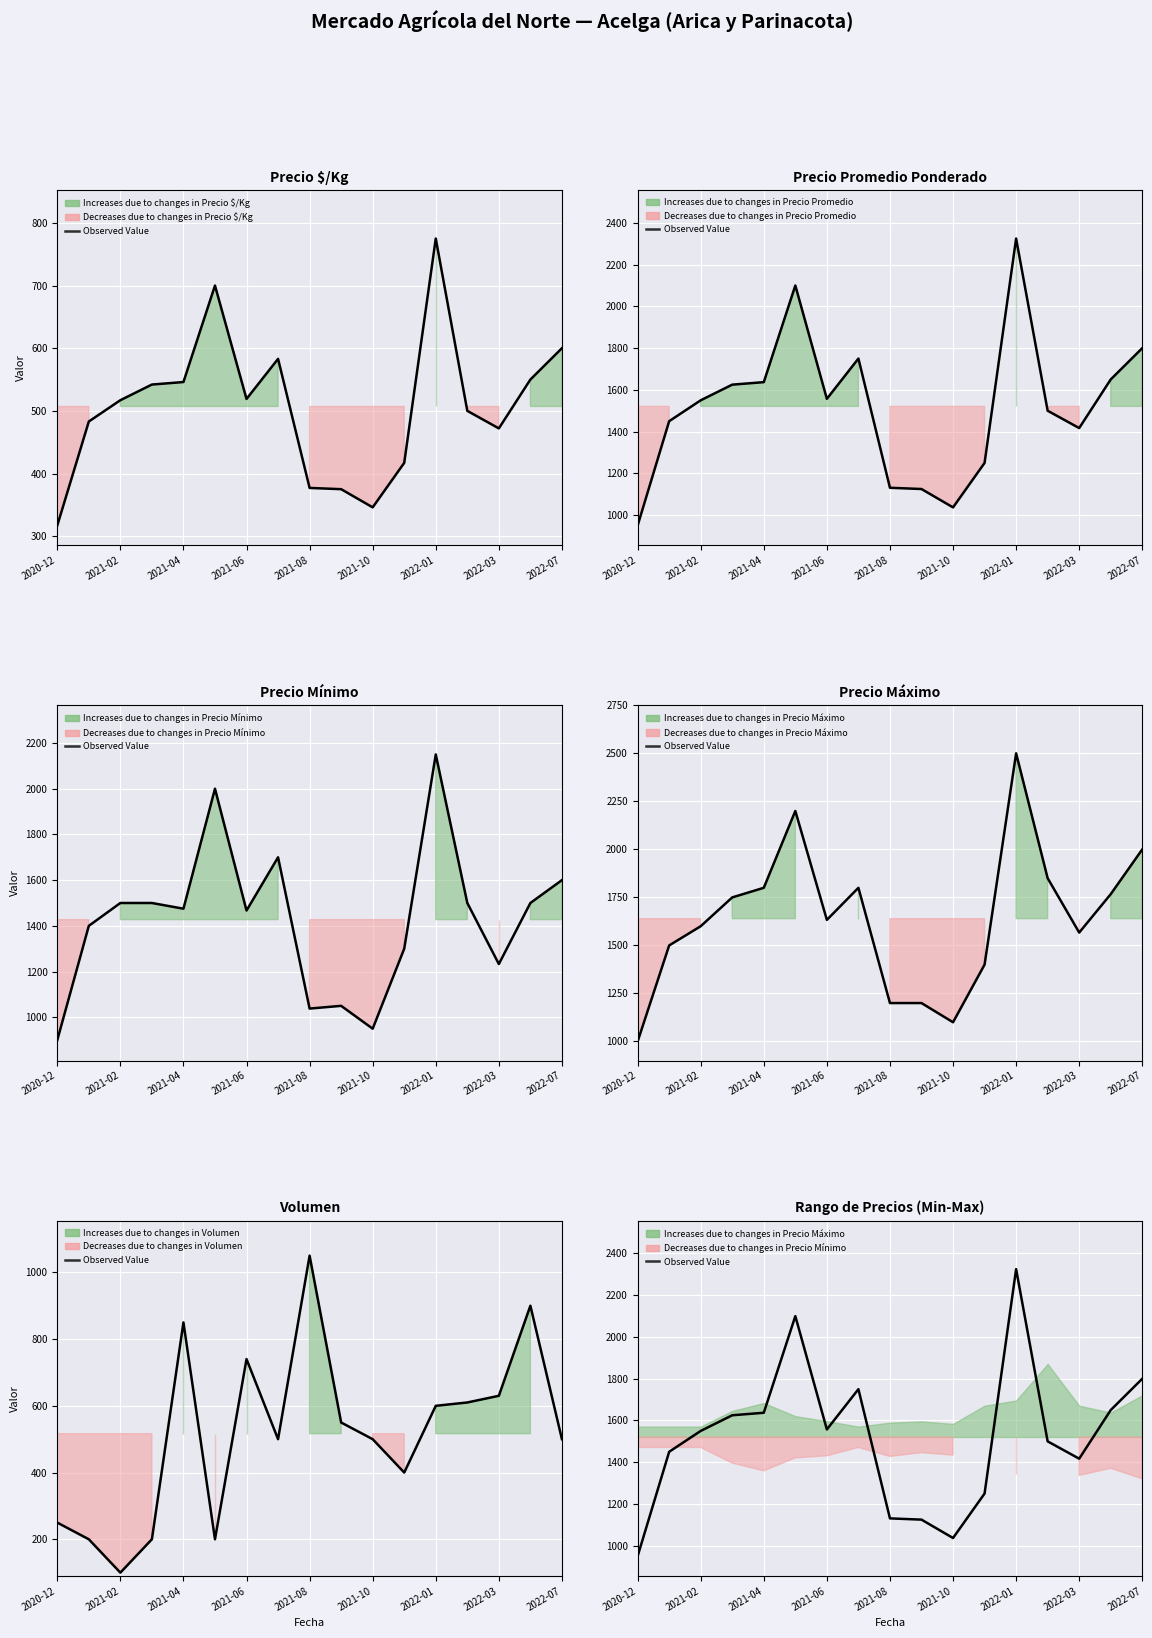

What is the smallest value displayed?

950